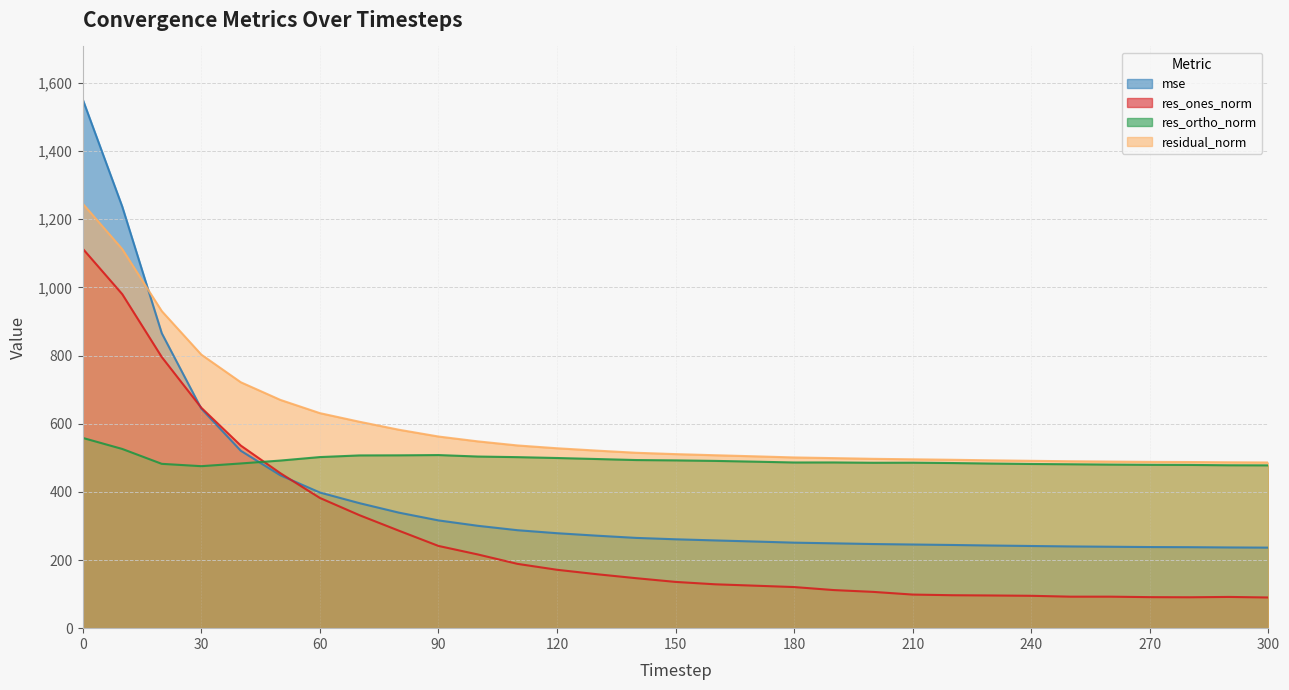

At which label does mse reach its minimum?

300